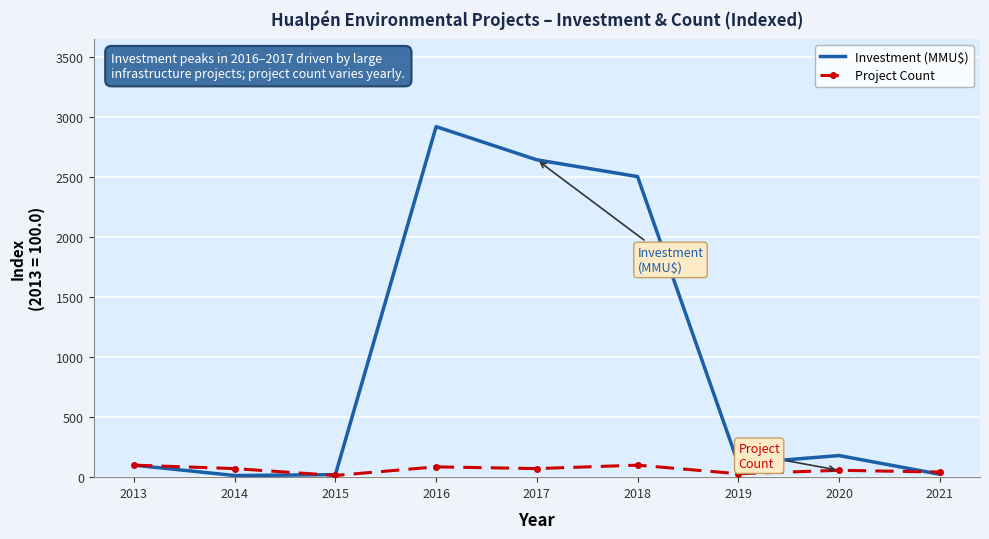

True or false: Project Count and Investment (MMU$) cross at least once.

True